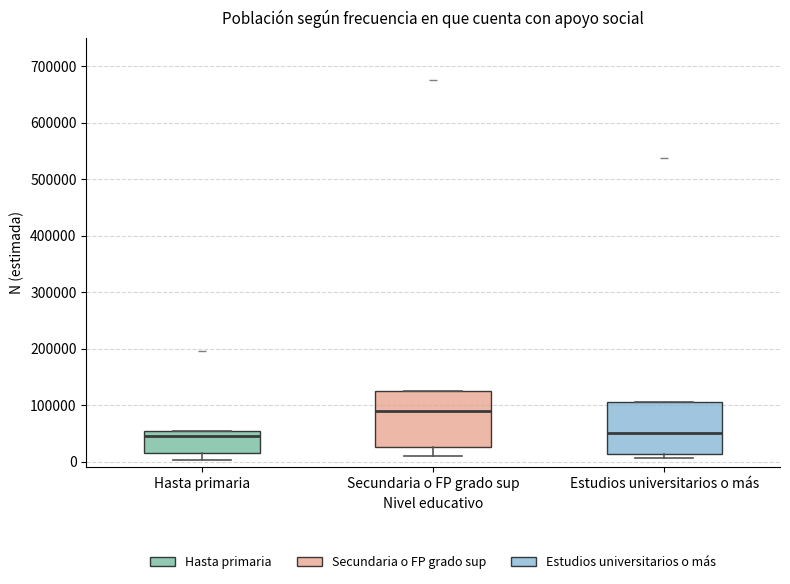

Reading left to right, read every box against the y-axis: the position of its median line, the range the box covers, and the ends of its whiskers. The values are not printed on the chart, so give them approximately, as read against the axis.

Hasta primaria: median 50000 (just below the box's upper edge), box 20000 to 50000, whiskers 0 to 50000
Secundaria o FP grado sup: median 90000, box 30000 to 120000, whiskers 10000 to 120000
Estudios universitarios o más: median 50000, box 10000 to 110000, whiskers 10000 (just below the box's lower edge) to 110000